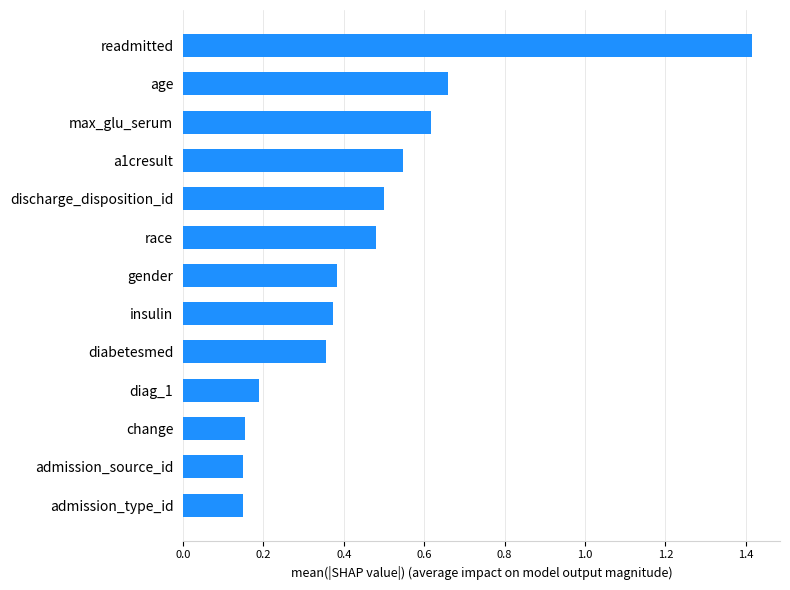

What is the greatest value displayed?

1.4